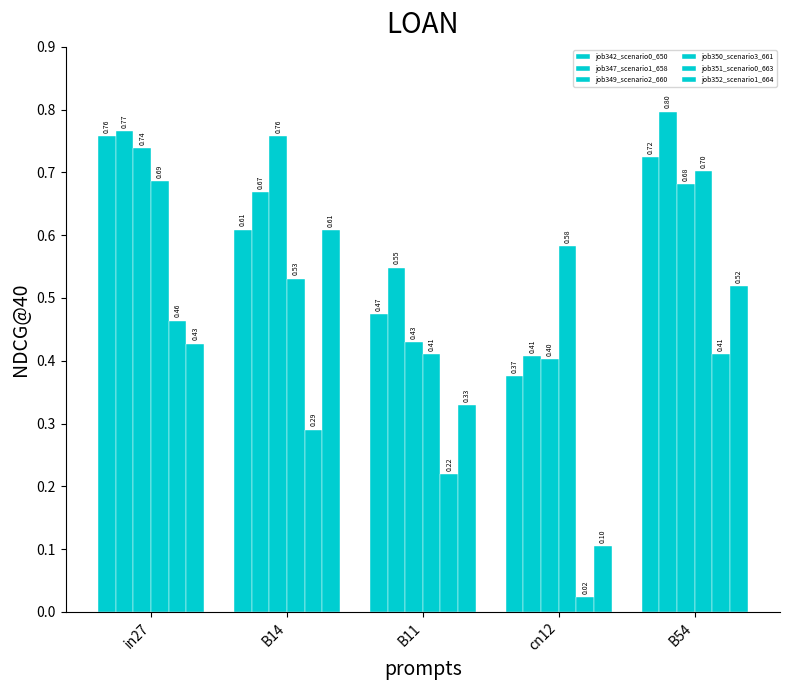

What is the maximum value shown in the chart?

0.8